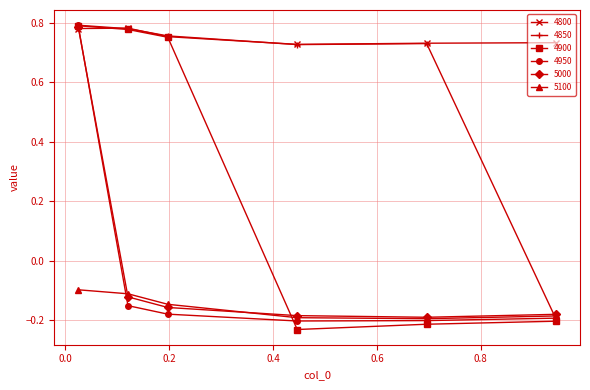

At how many categories does at least one series exceed 0?

6